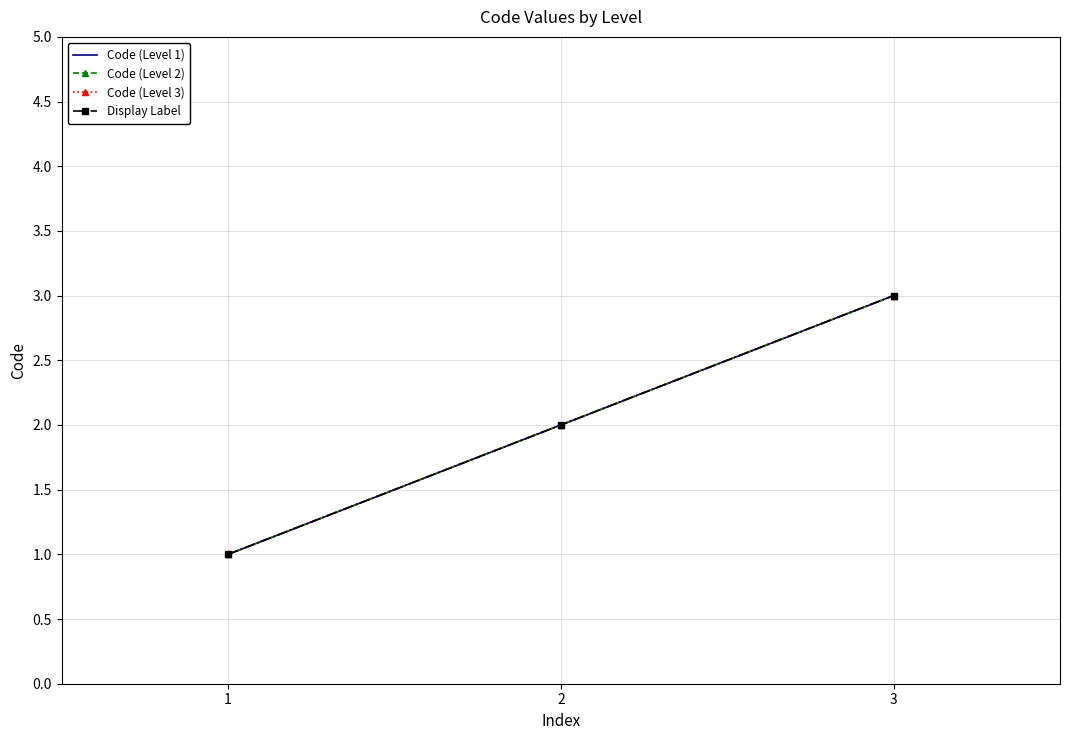

At which label does Code (Level 3) reach its minimum?

1